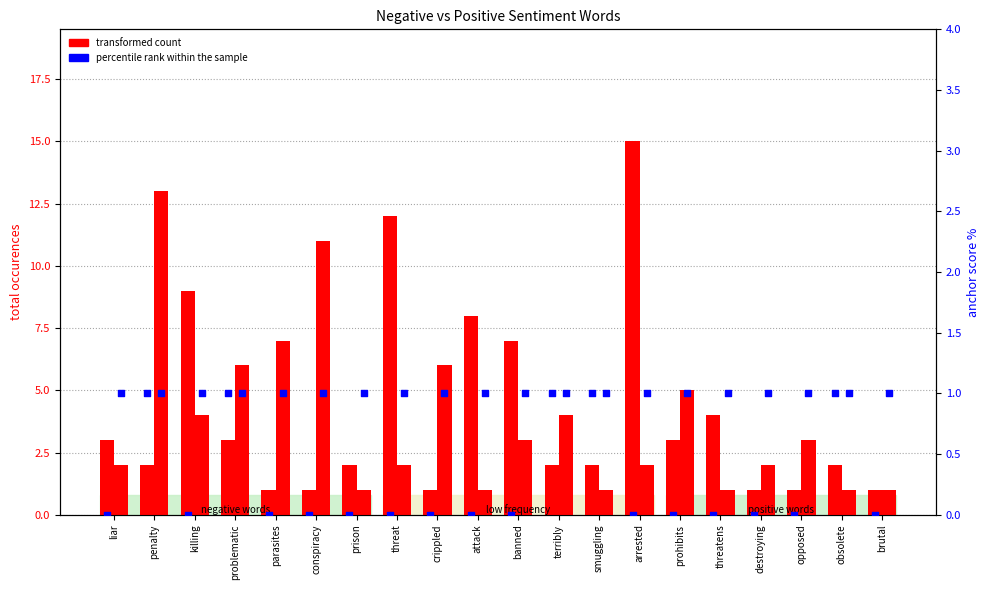

At how many categories does at least one series exceed 2?

15